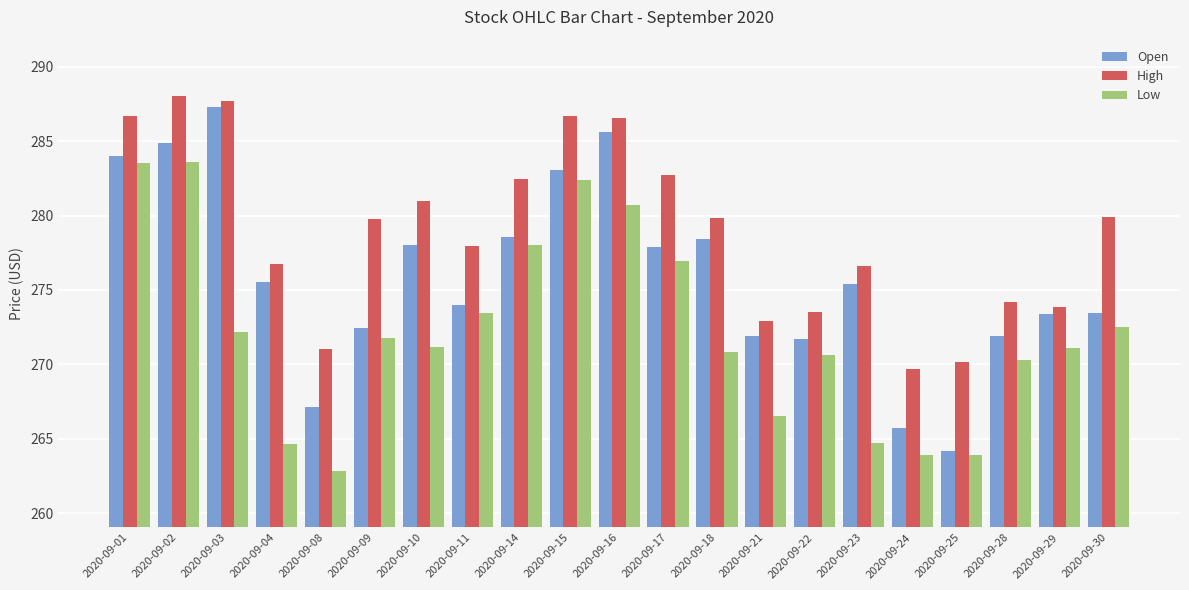

Are the bars grouped side by side (vs. stacked)?

Yes